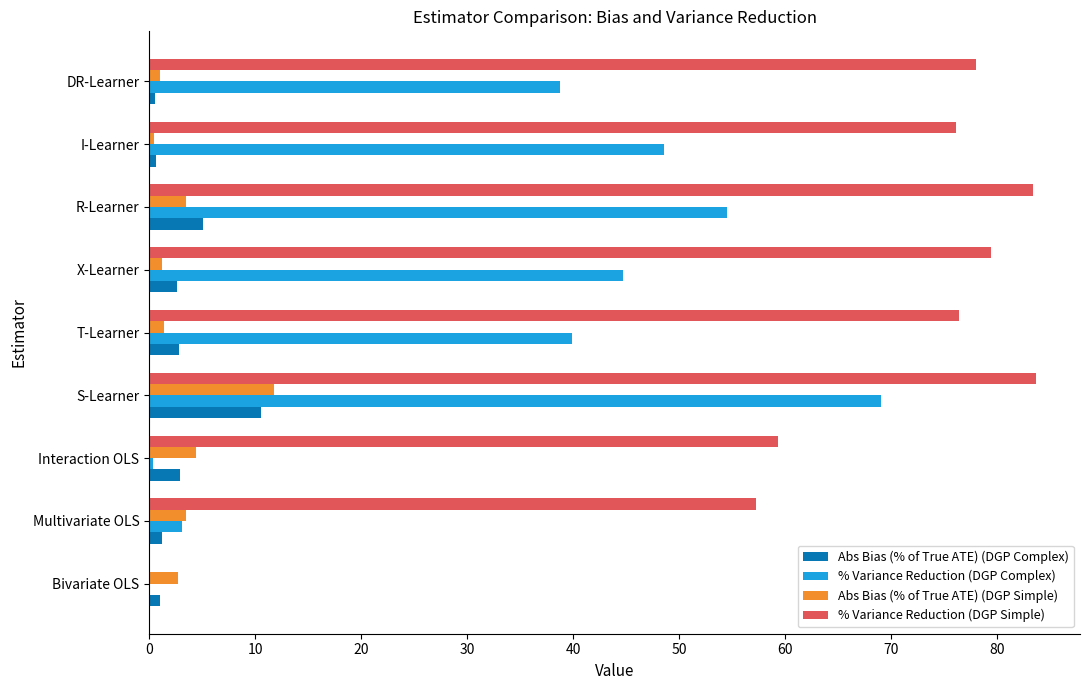

Which series has the largest total across all categories?

% Variance Reduction (DGP Simple)